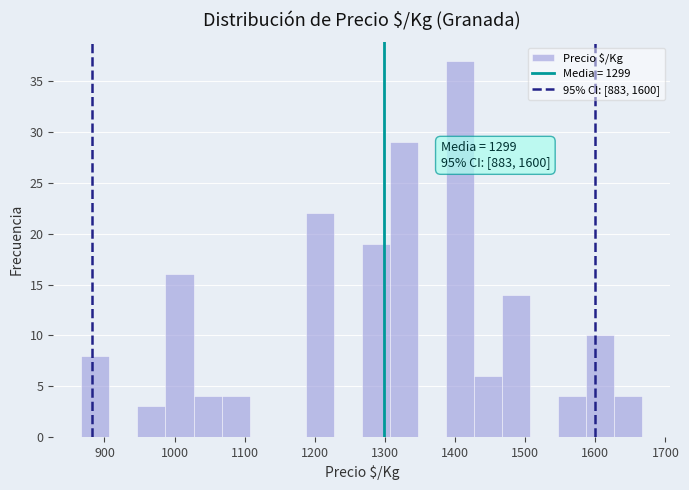

Over which range of the x-axis is the bar tallest?

1387 to 1427